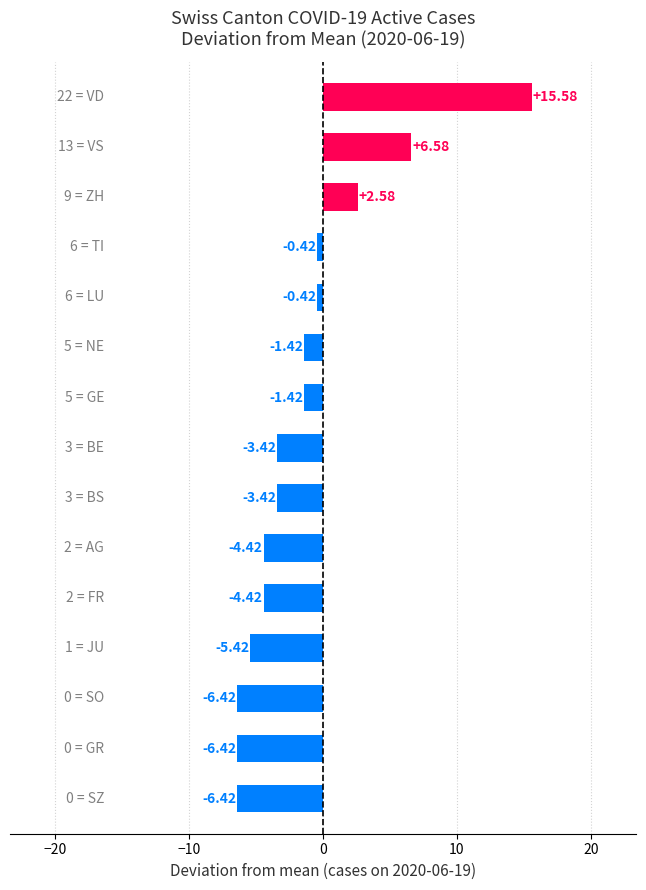

What is the difference between the maximum and minimum values?

22.0